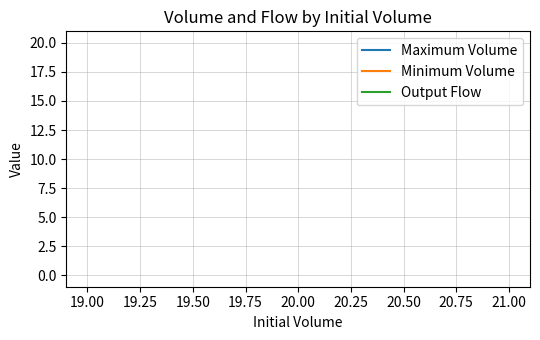

The value of Maximum Volume at 20.00 is 5. True or false?

False